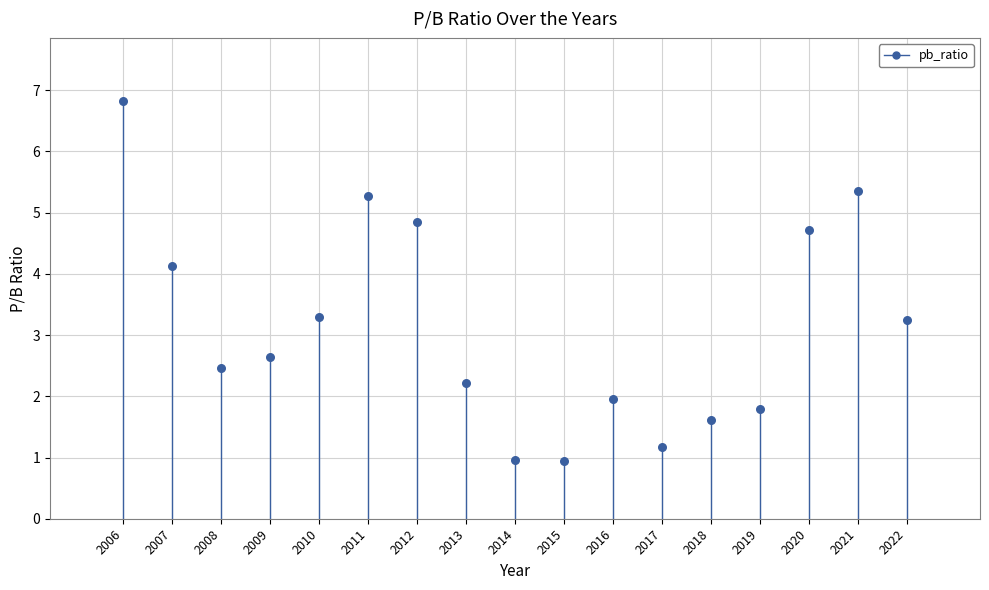

What is the range of Y values (max minus min)?

5.9